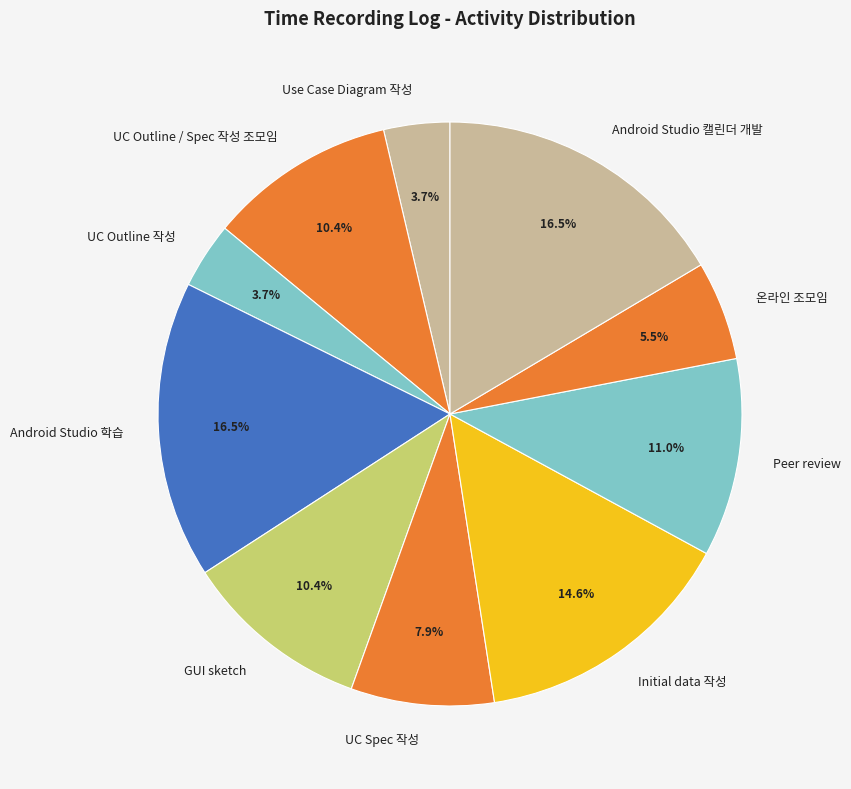

What is the ratio of the value at UC Outline 작성 to the value at Use Case Diagram 작성?

1.0